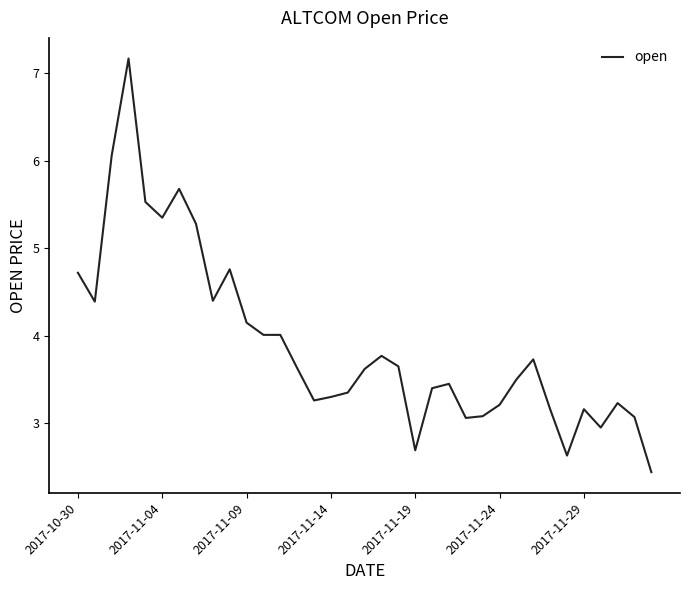

What is the minimum value shown in the chart?

2.4